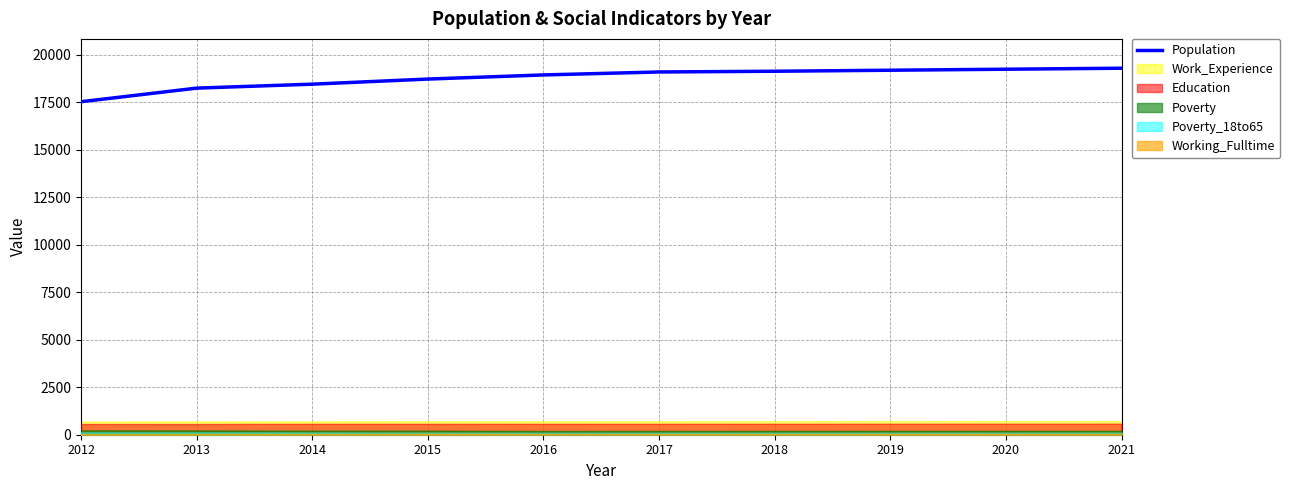

What is the sum of all values?

187806